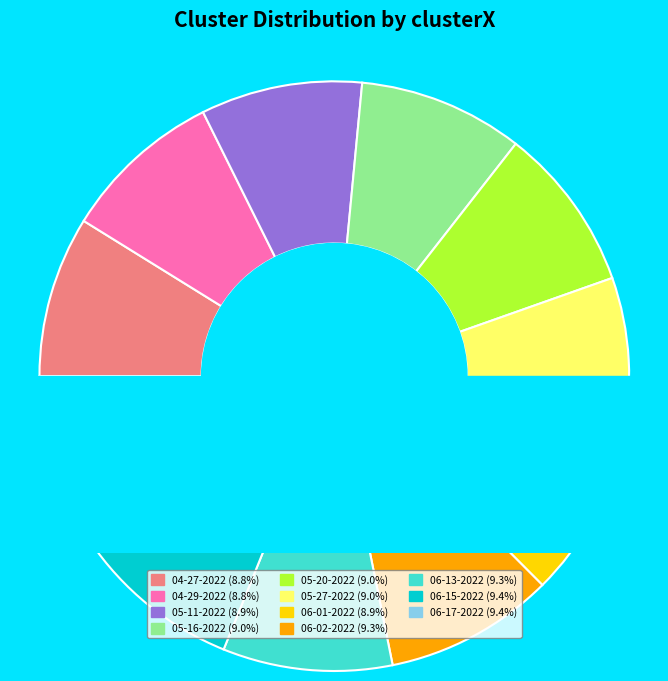

How many segments does this pie chart have?

11